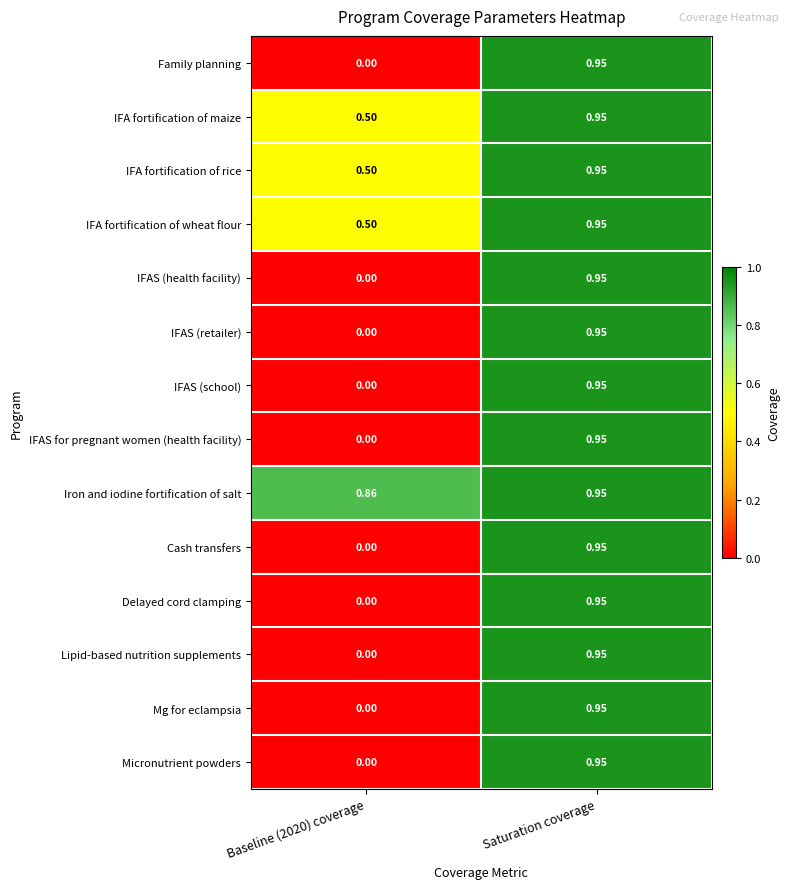

At which category is the sum across all series the highest?

Saturation coverage